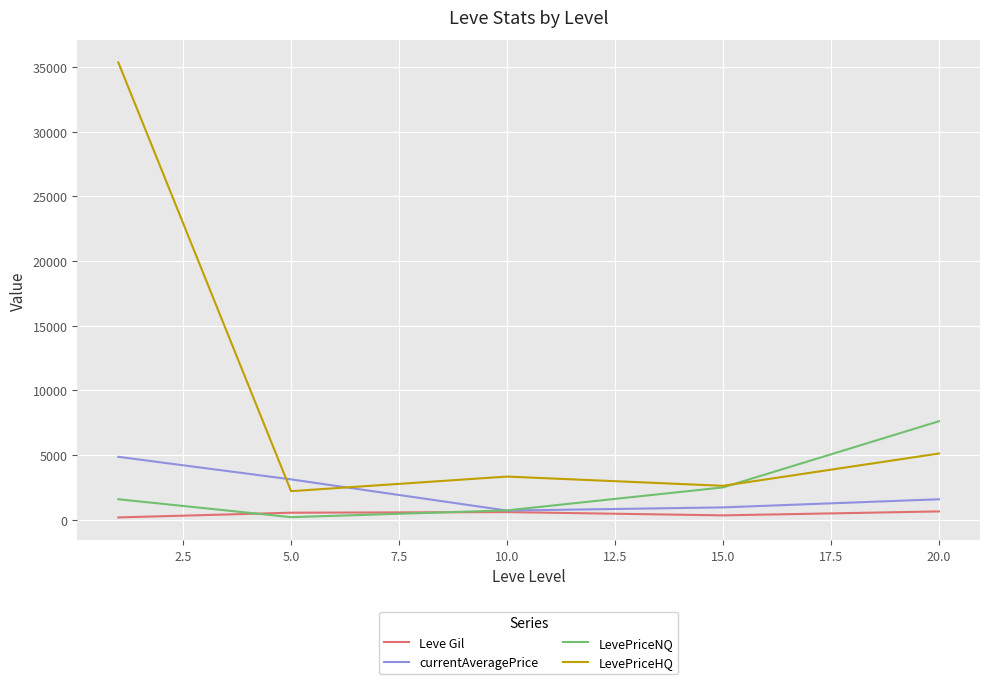

What is the average value of the Leve Gil series?

444.0